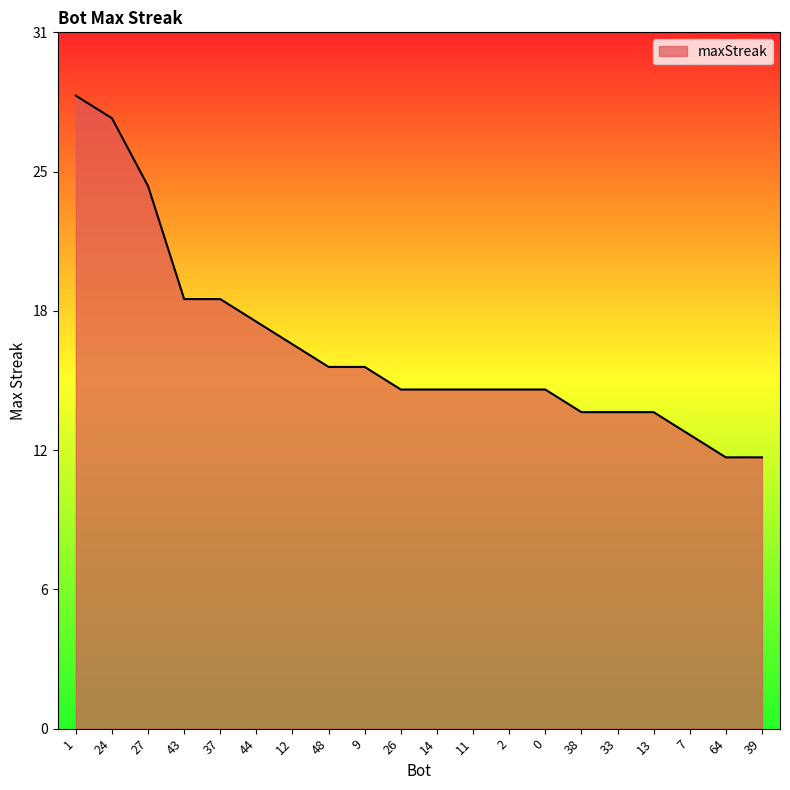

What is the difference between the second highest and second lowest values?

15